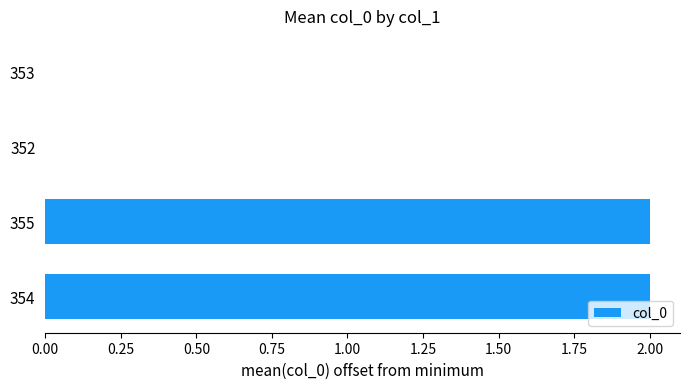

The chart shows a value of 2 at 354. True or false?

True